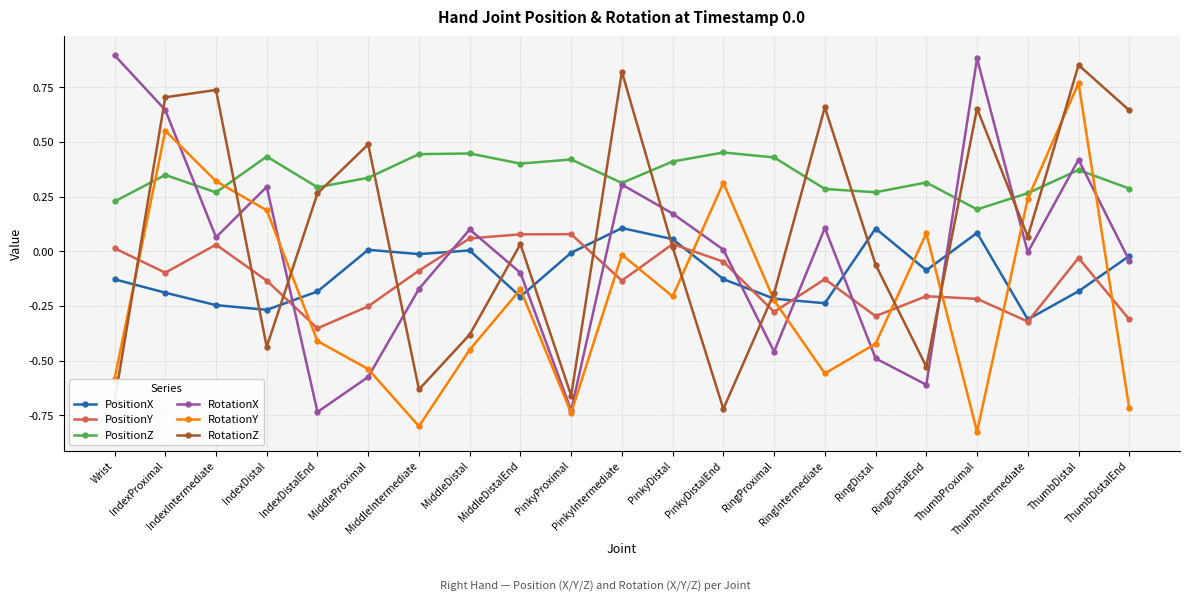

How many categories are shown in the chart?

21